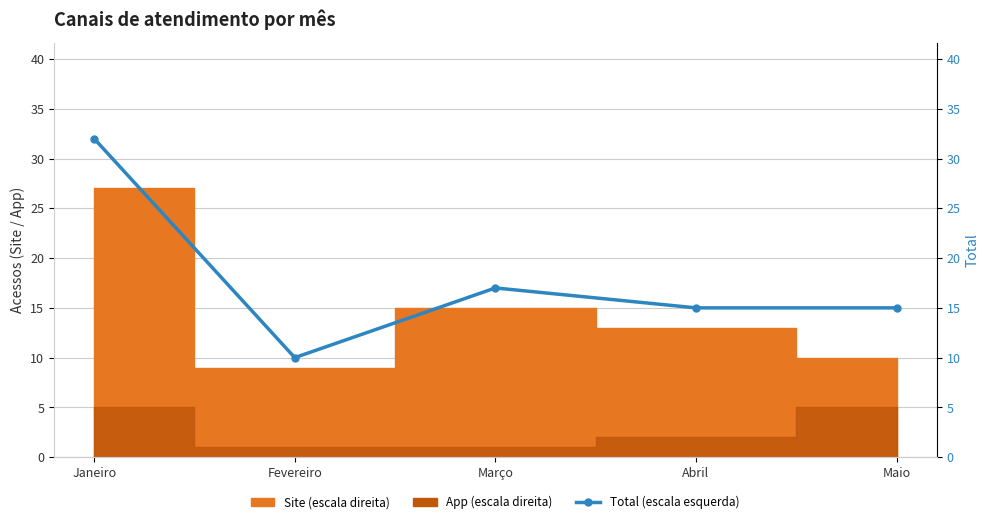

How many data points are above 15?

2